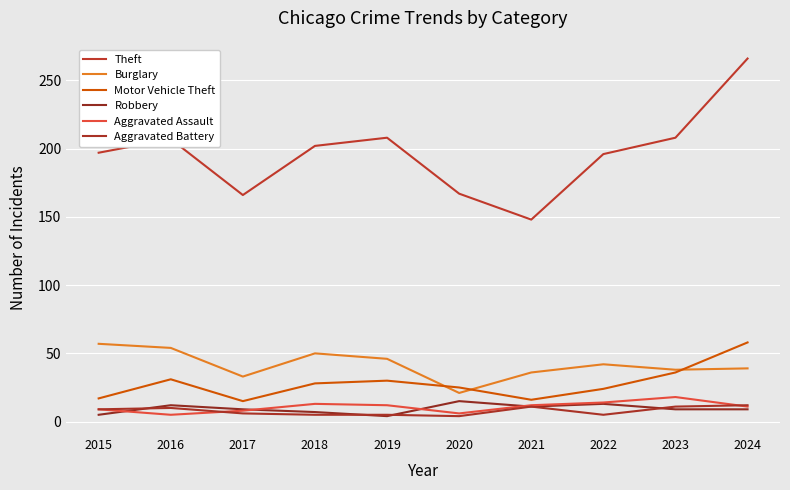

Between 2023 and 2016, which is larger?

2023